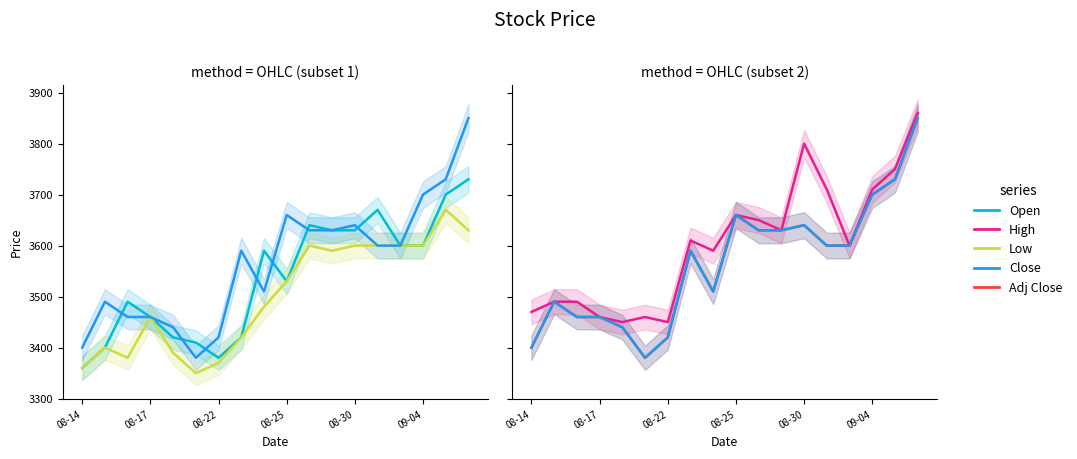

True or false: High has a value of 3800 at 08-30.

True